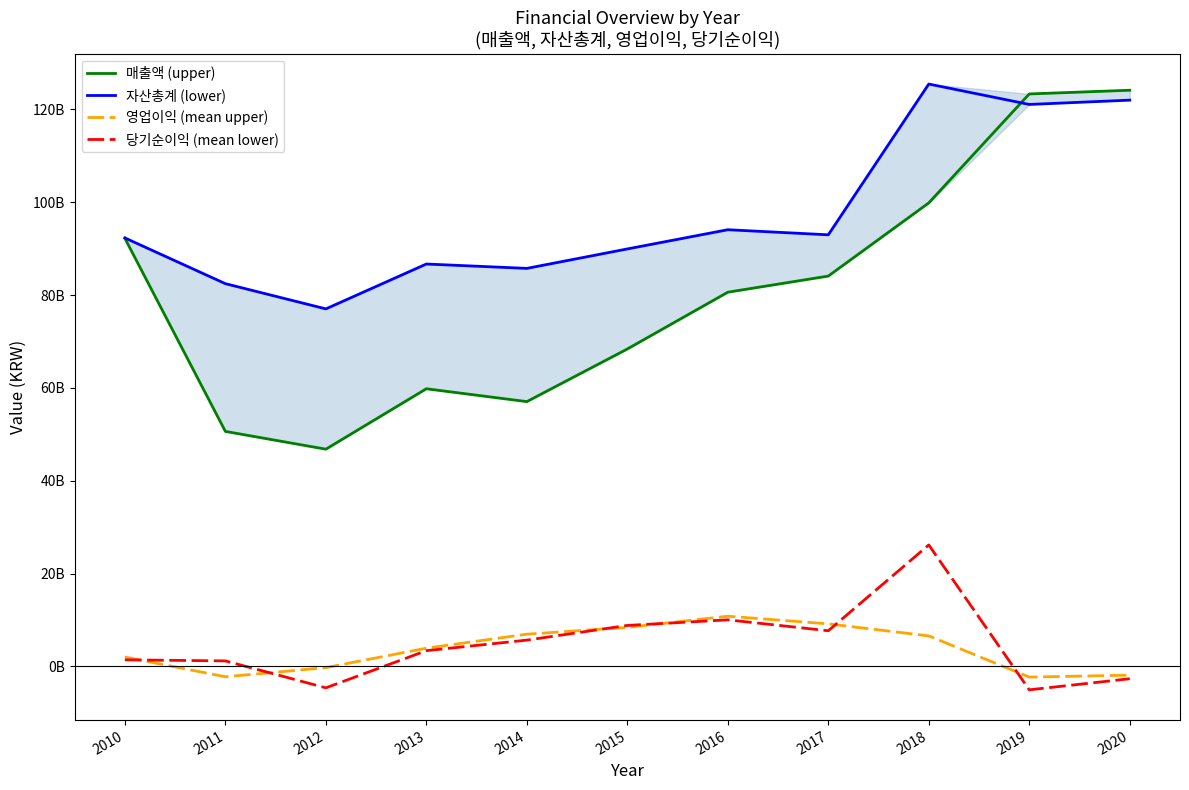

True or false: 자산총계 (lower) has more than 2 interior local peaks.

True